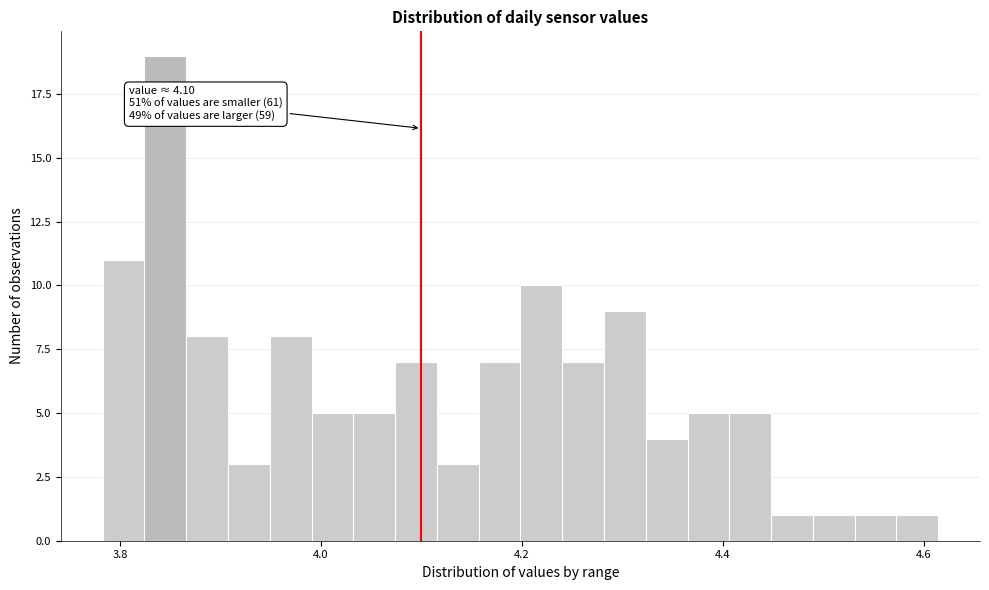

Read against the x-axis, roughly where is the centre of the tallest bar?

3.84